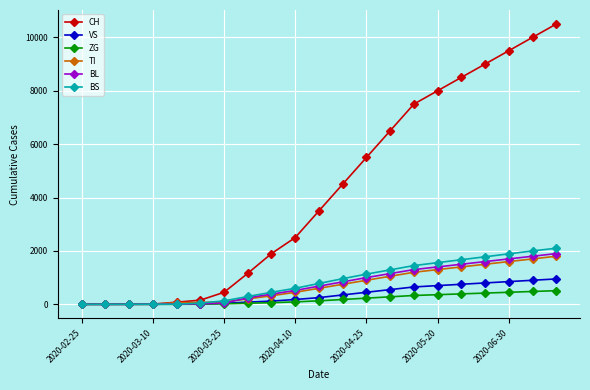

At how many categories does at least one series exceed 5292?

9